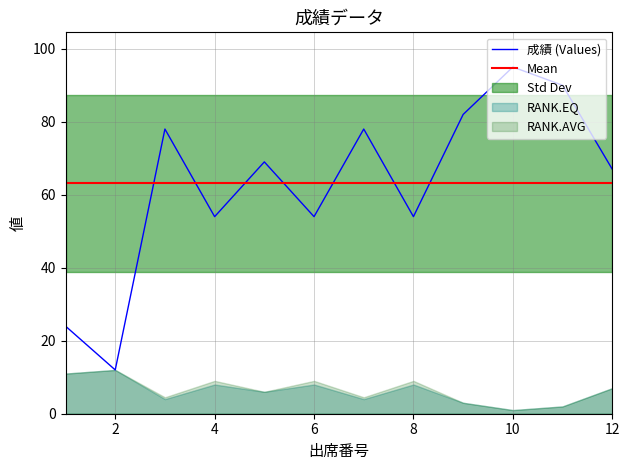

The 成績 series shows 13.7 at 6. True or false?

False